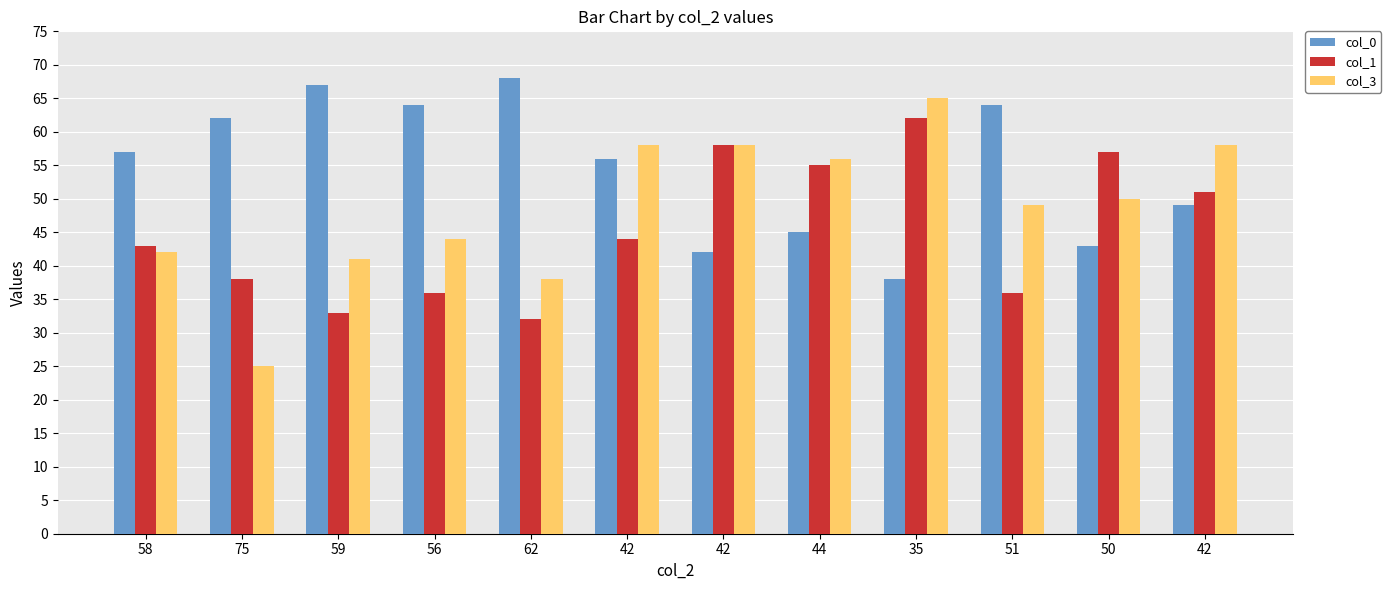

How many bars are there in total?

36